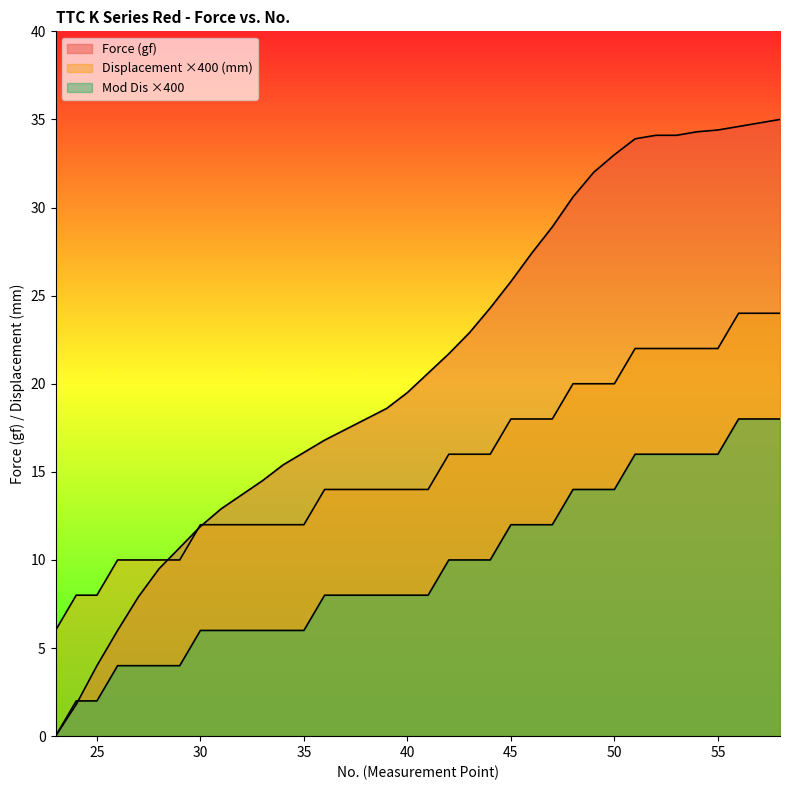

Between which two adjacent categories do Mod Dis and Force (gf) first intersect?

24 and 25